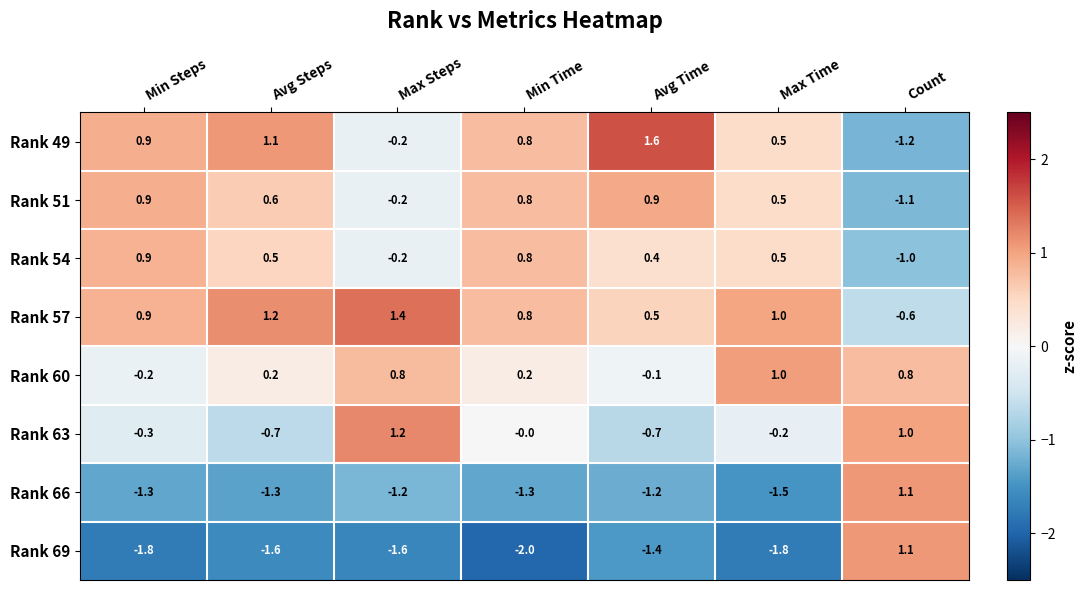

What is the spread (max minus min) of values at Min Steps?

2.7